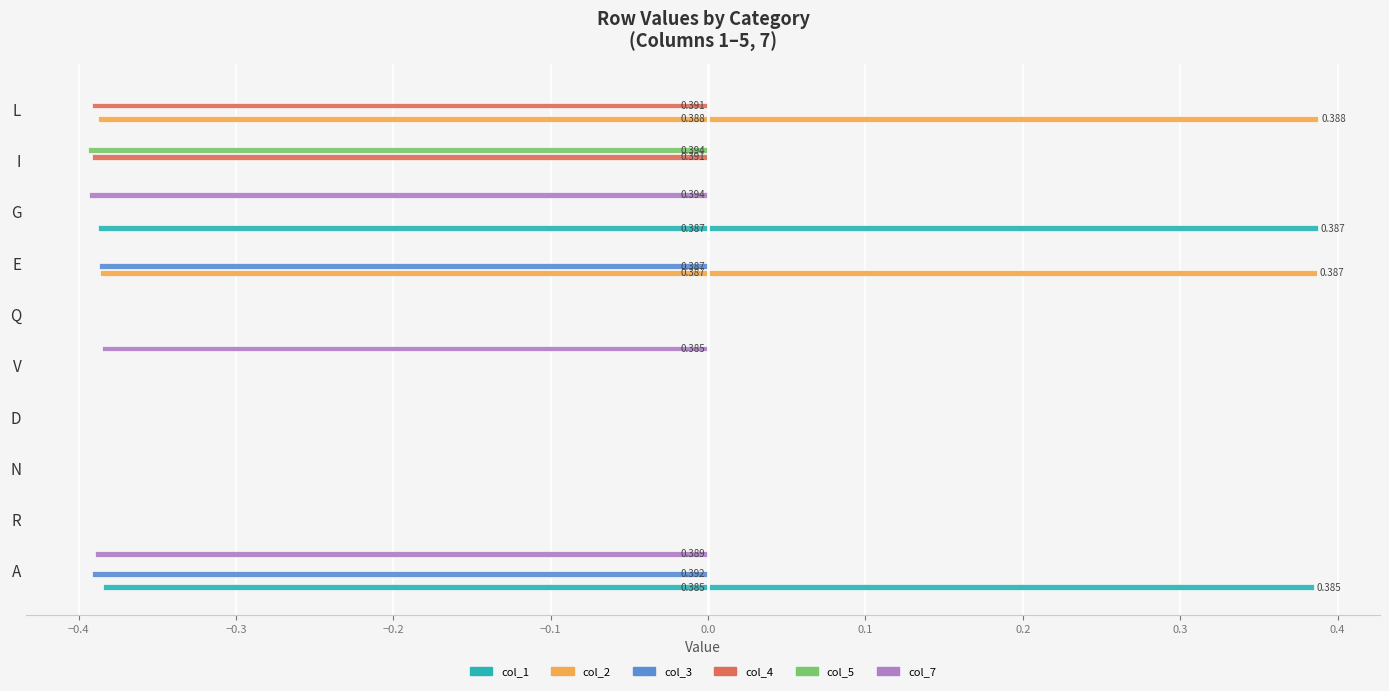

What are all the series names shown in the legend?

col_1, col_2, col_3, col_4, col_5, col_7